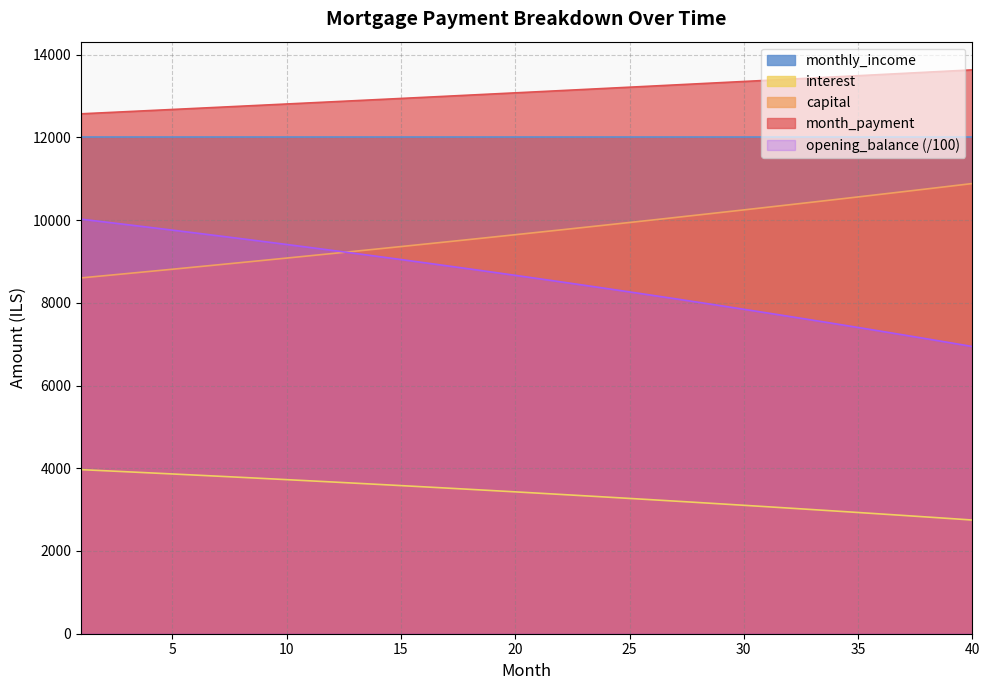

Is the value of capital at 6 greater than the value of month_payment at 18?

No